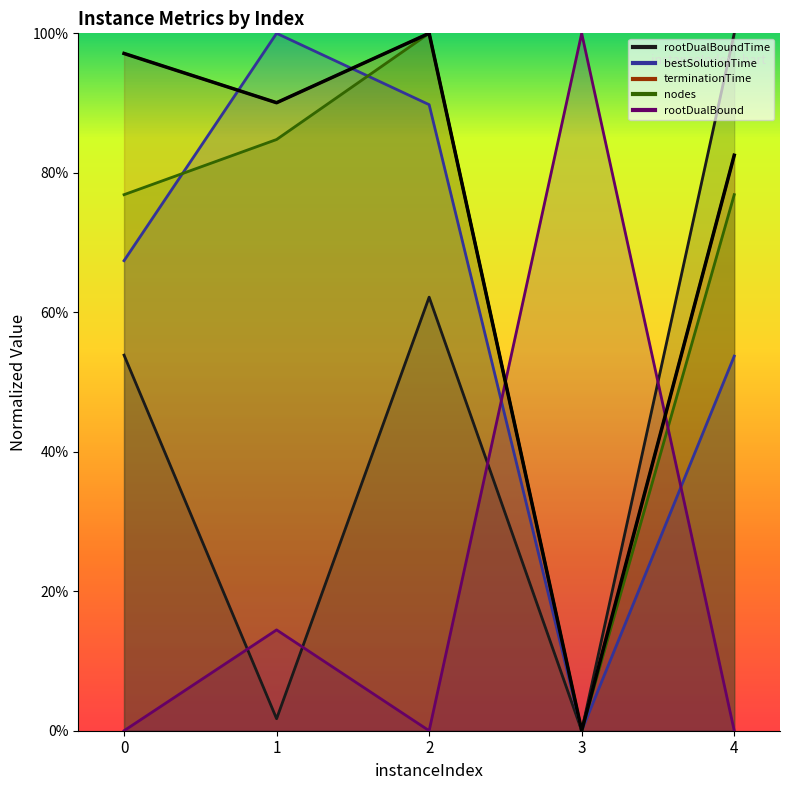

At which category is the sum across all series the highest?

2